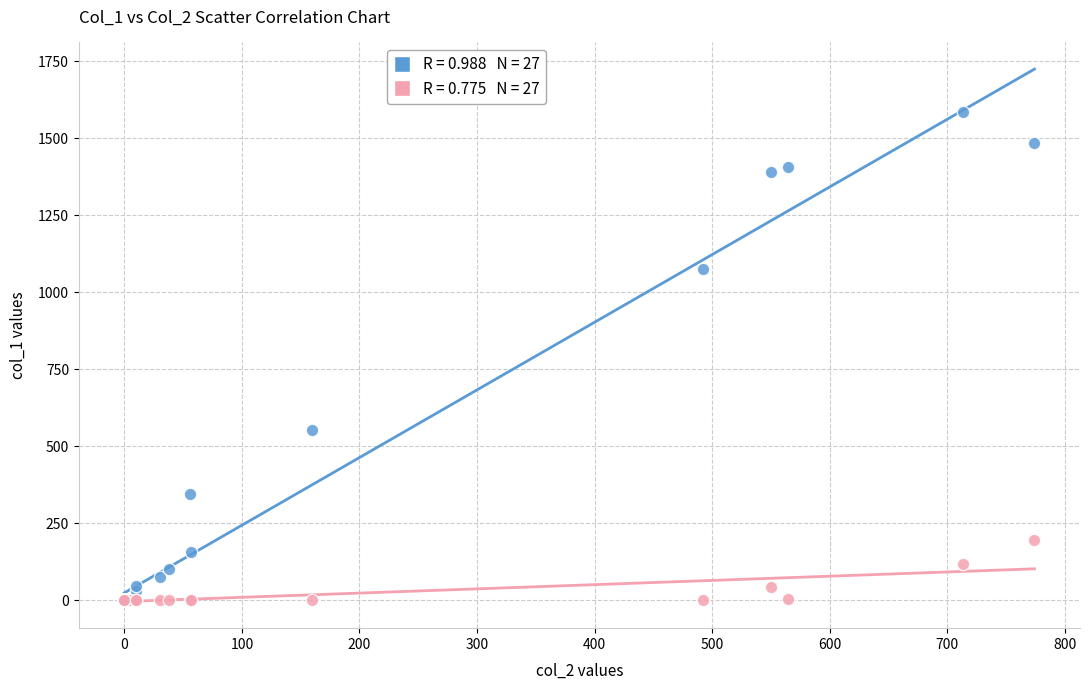

Across all series, what Y value is closest to 792?

552.3